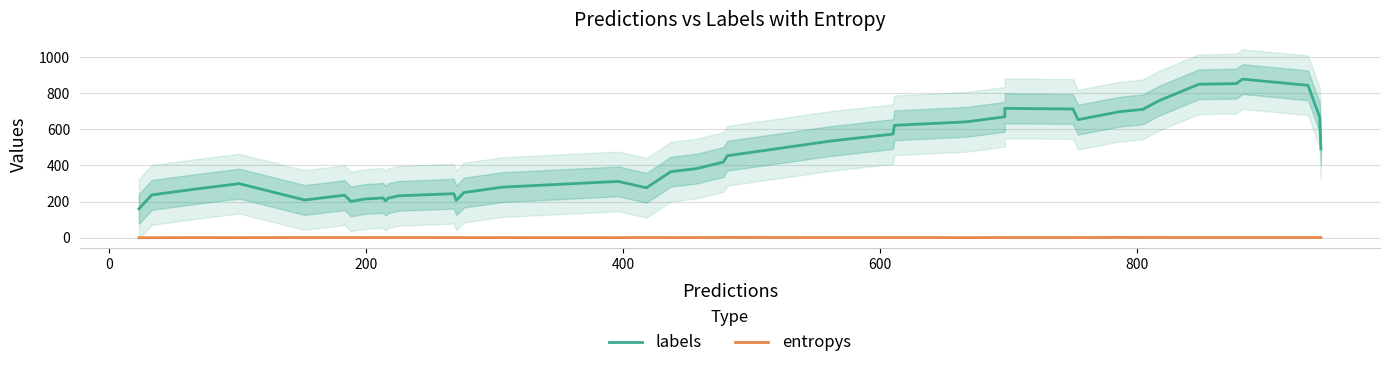

What is the lowest value of the labels series?

160.0